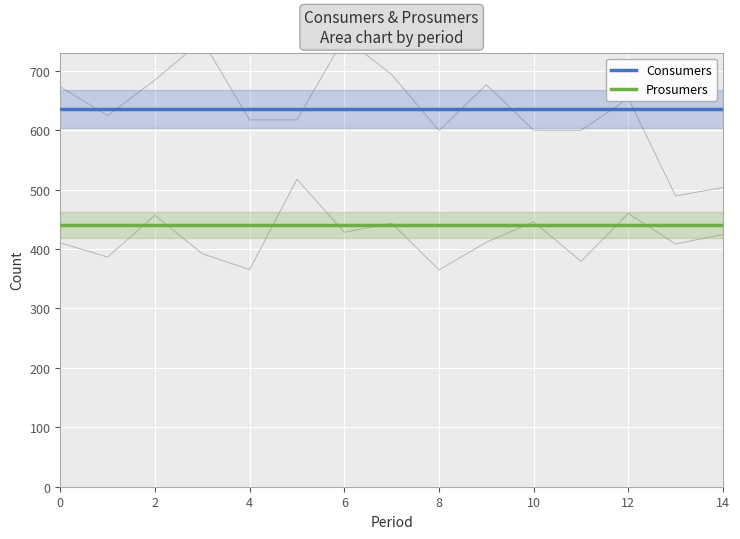

True or false: Consumers and Prosumers intersect in this chart.

False